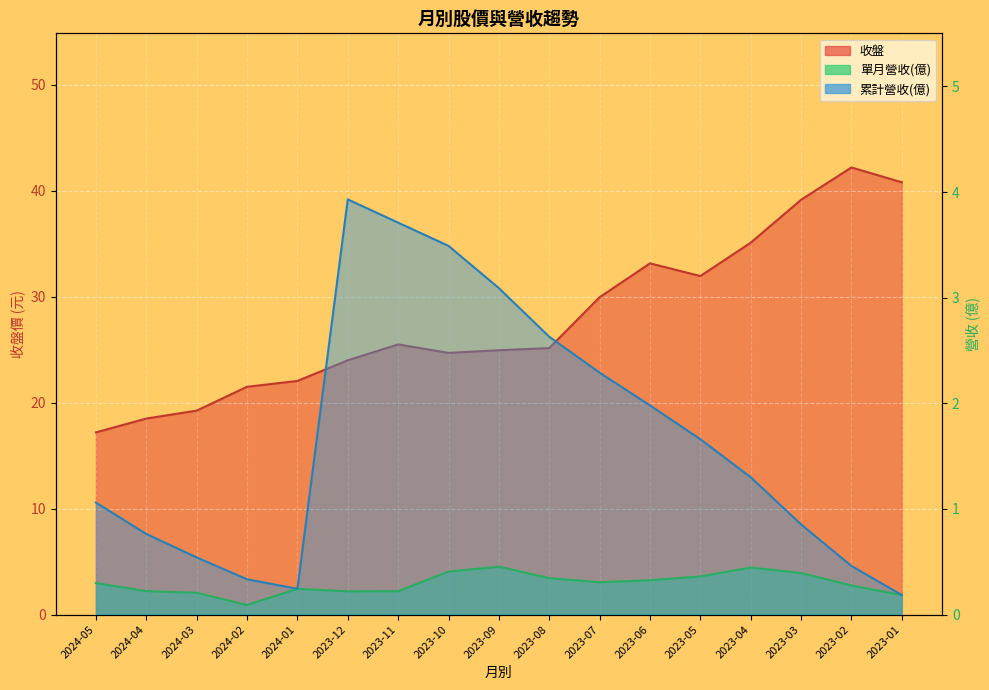

At which category is the sum across all series the highest?

2023-02